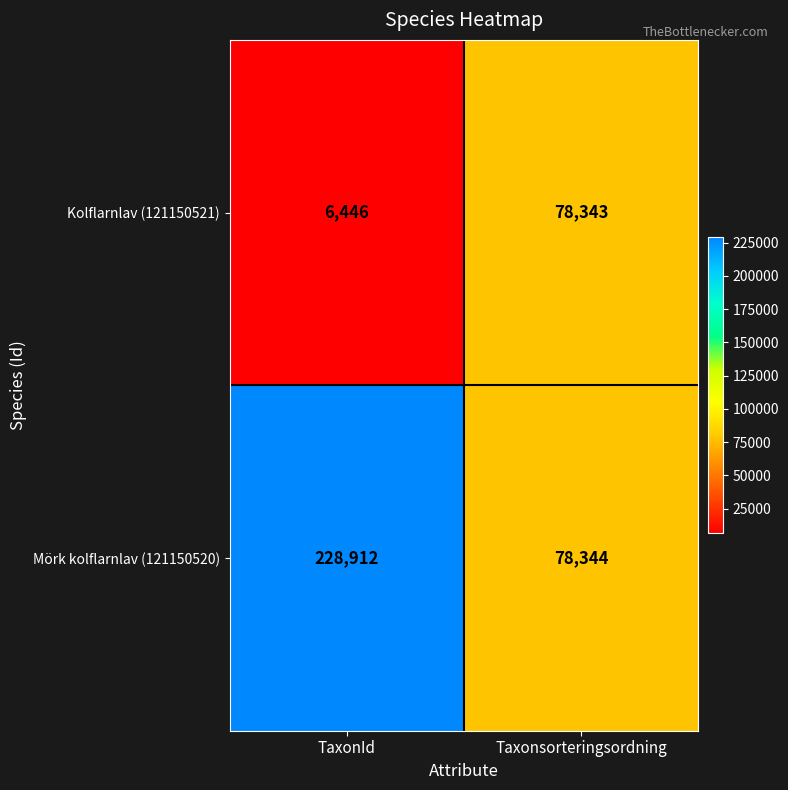

What is the difference between the Kolflarnlav (121150521) values at TaxonId and Taxonsorteringsordning?

71897